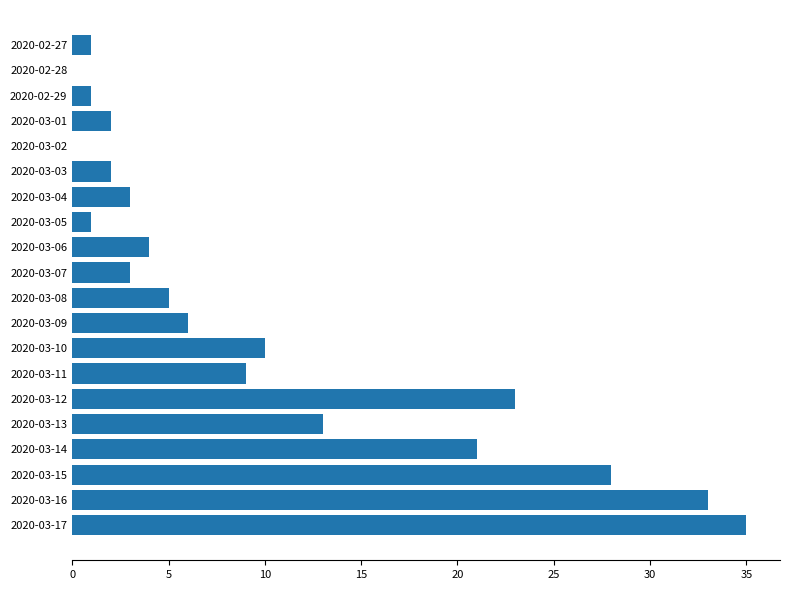

Is it true that the value at 2020-03-12 is 35?

False